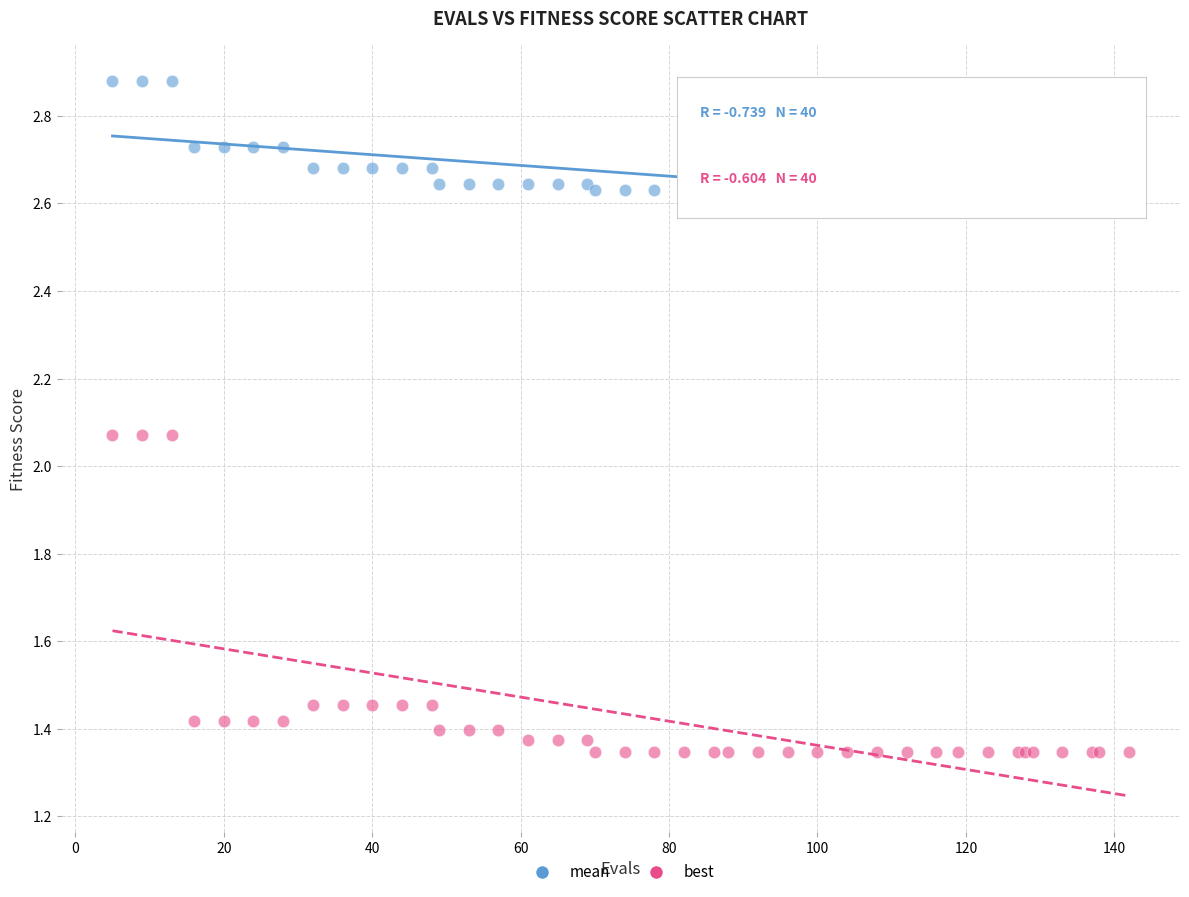

Which series has the widest spread of Y values?

best